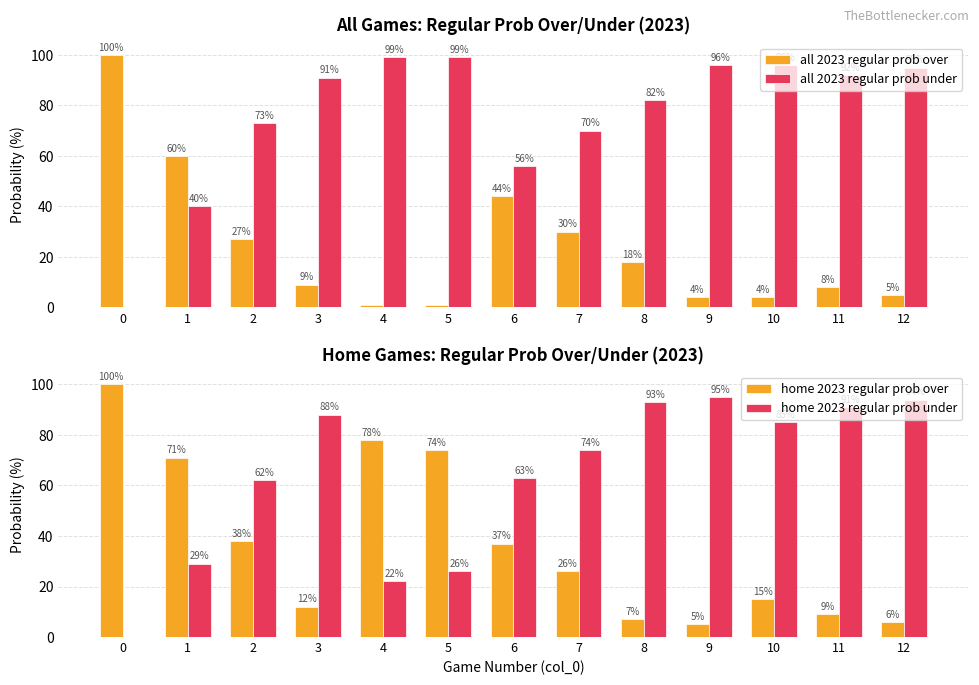

How many bars are there in each group?

4